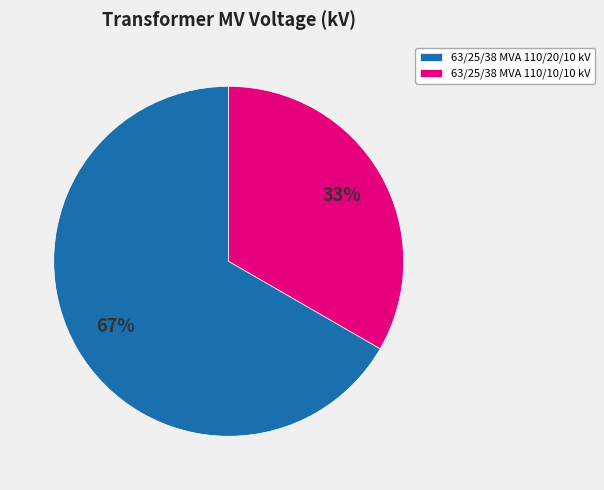

Does 63/25/38 MVA 110/20/10 kV represent more than half of the total?

Yes